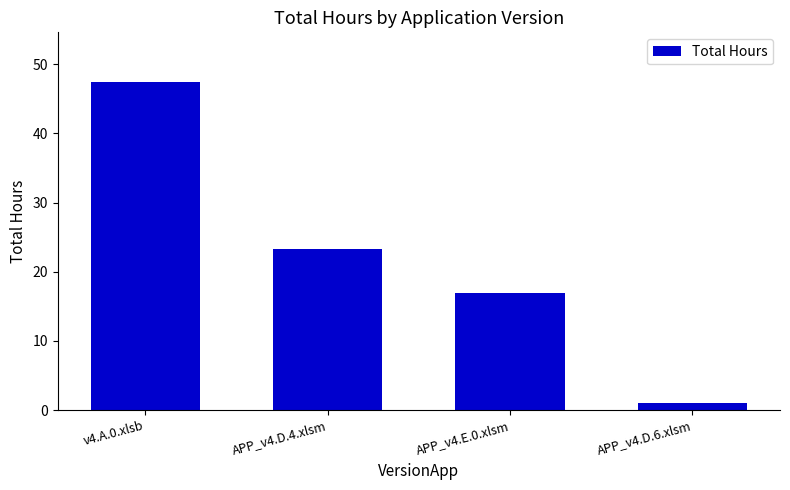

What is the ratio of the value at APP_v4.D.4.xlsm to the value at v4.A.0.xlsb?

0.5